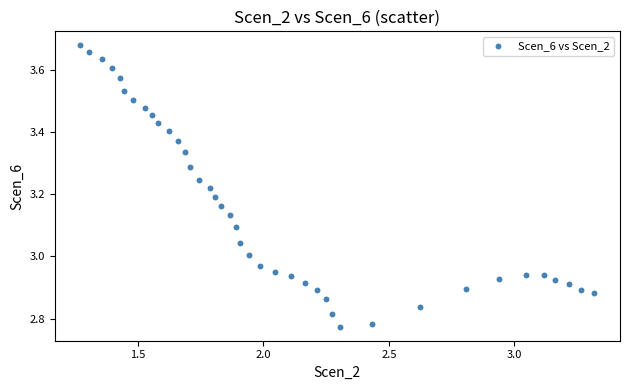

What is the range of X values (max minus min)?

2.0